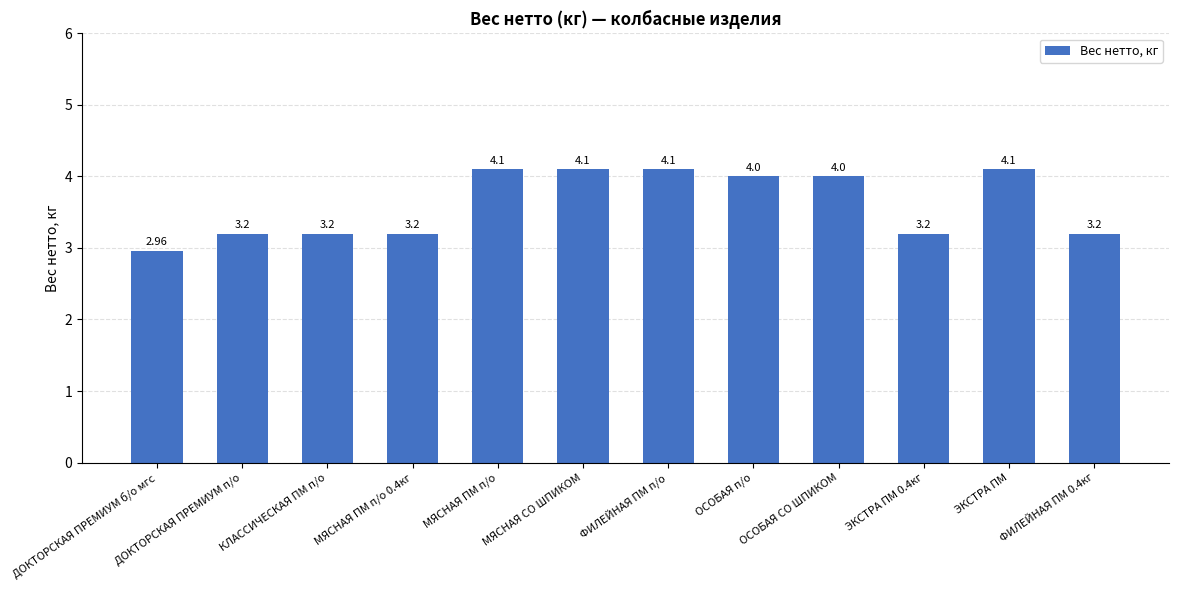

The value at ЭКСТРА ПМ 0.4кг is 3.2. True or false?

True